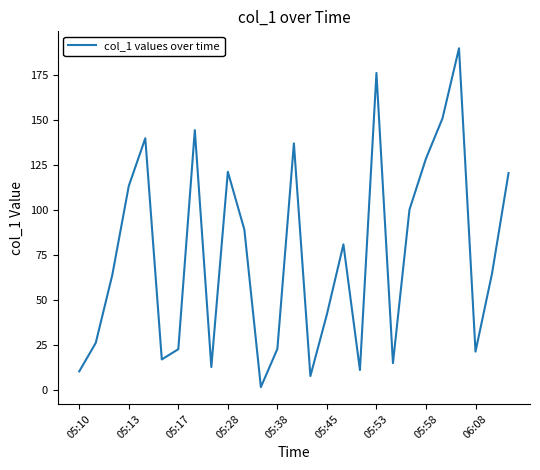

What is the difference between the maximum and minimum values?

188.4